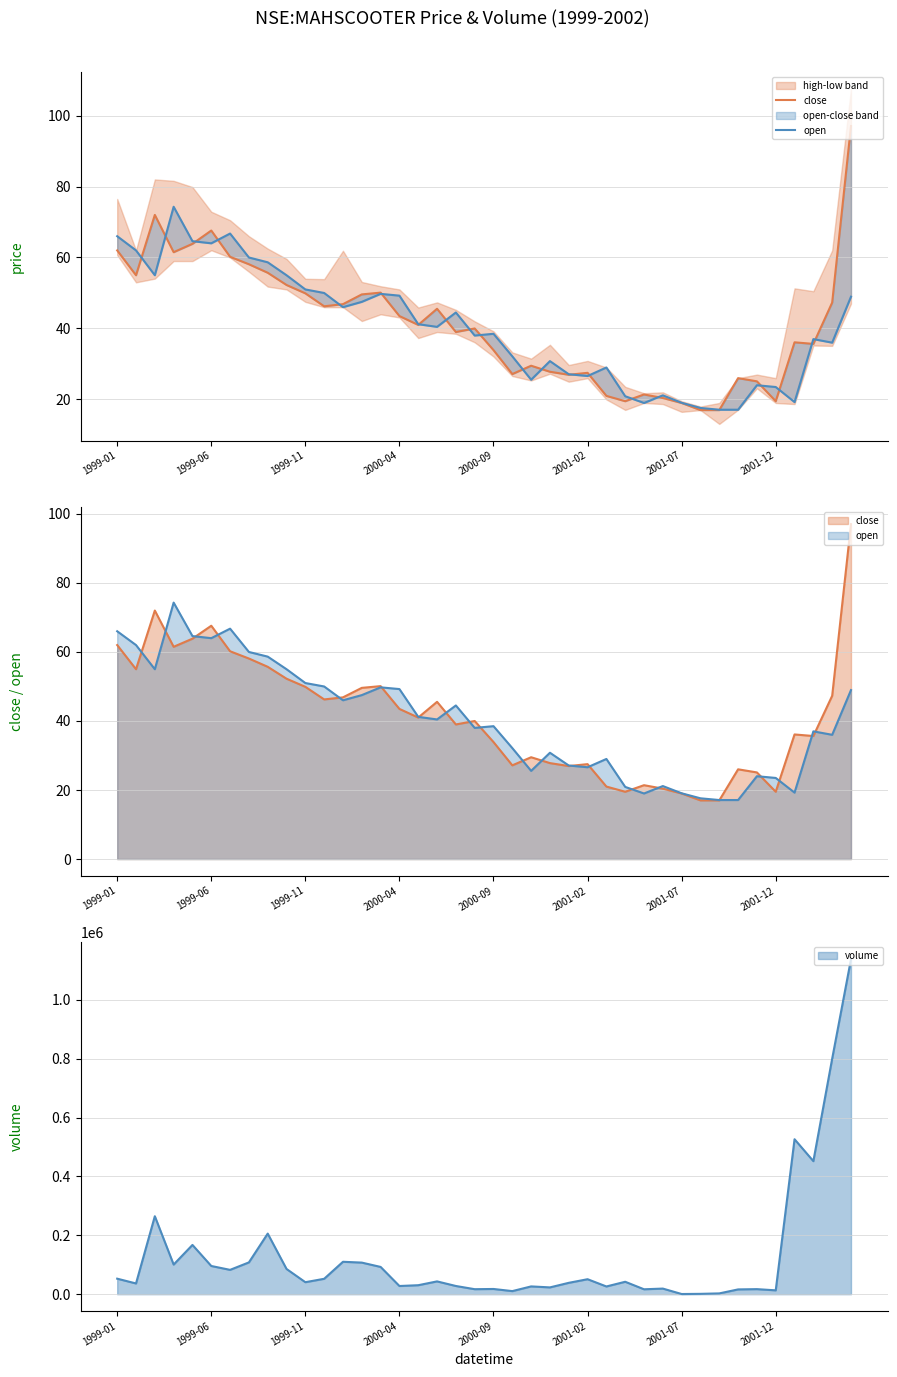

List the series in order of their peak value, highest first.

close, open